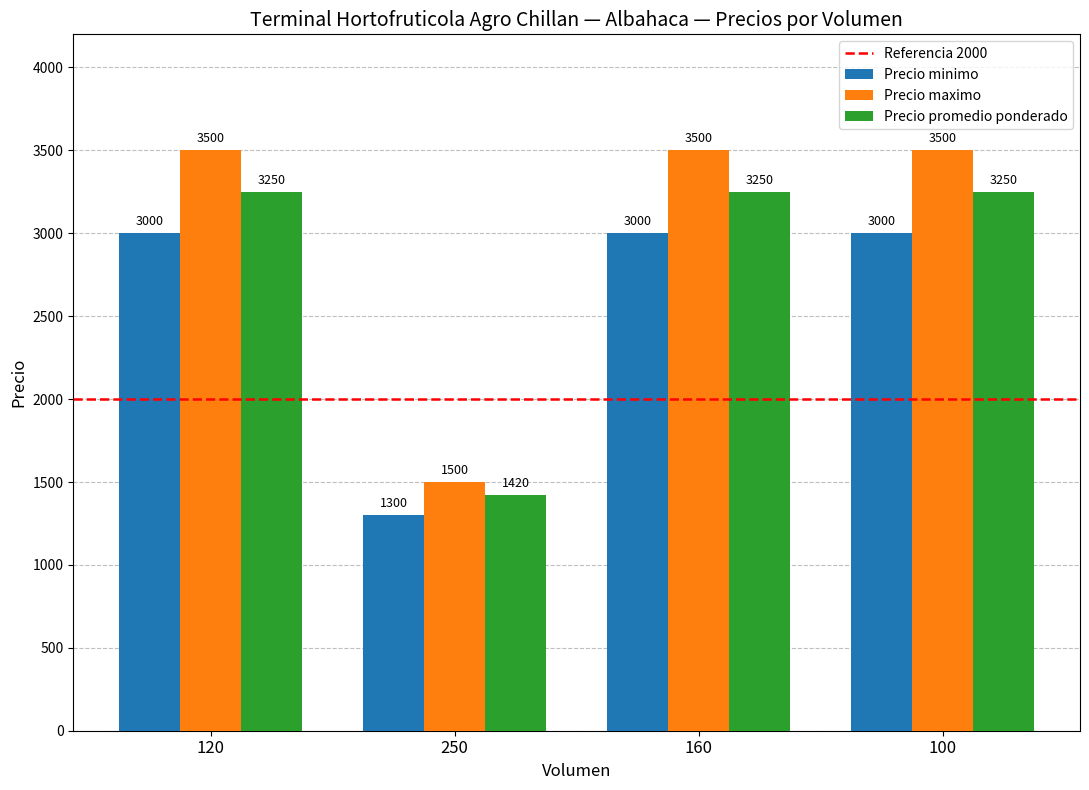

Which label corresponds to the smallest value in the chart?

250